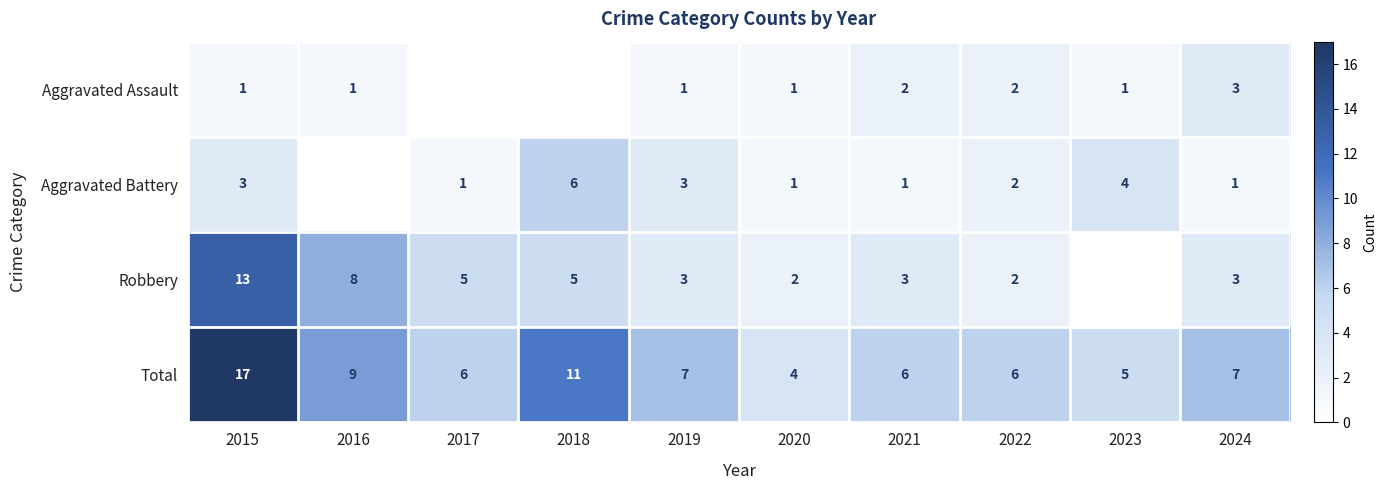

What is the difference between the Total values at 2022 and 2023?

1